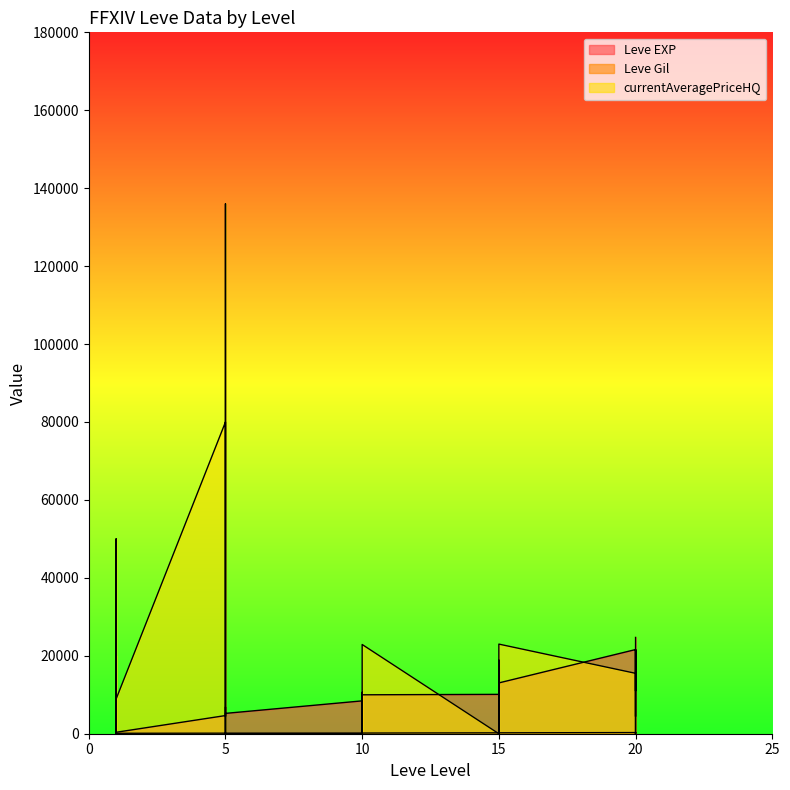

Between 15 and 15, which series saw the biggest shift?

currentAveragePriceHQ